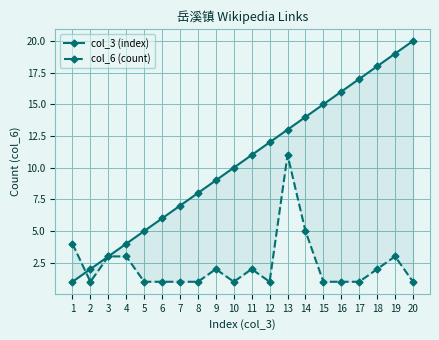

True or false: col_6 (count) has more than 2 interior local peaks.

True